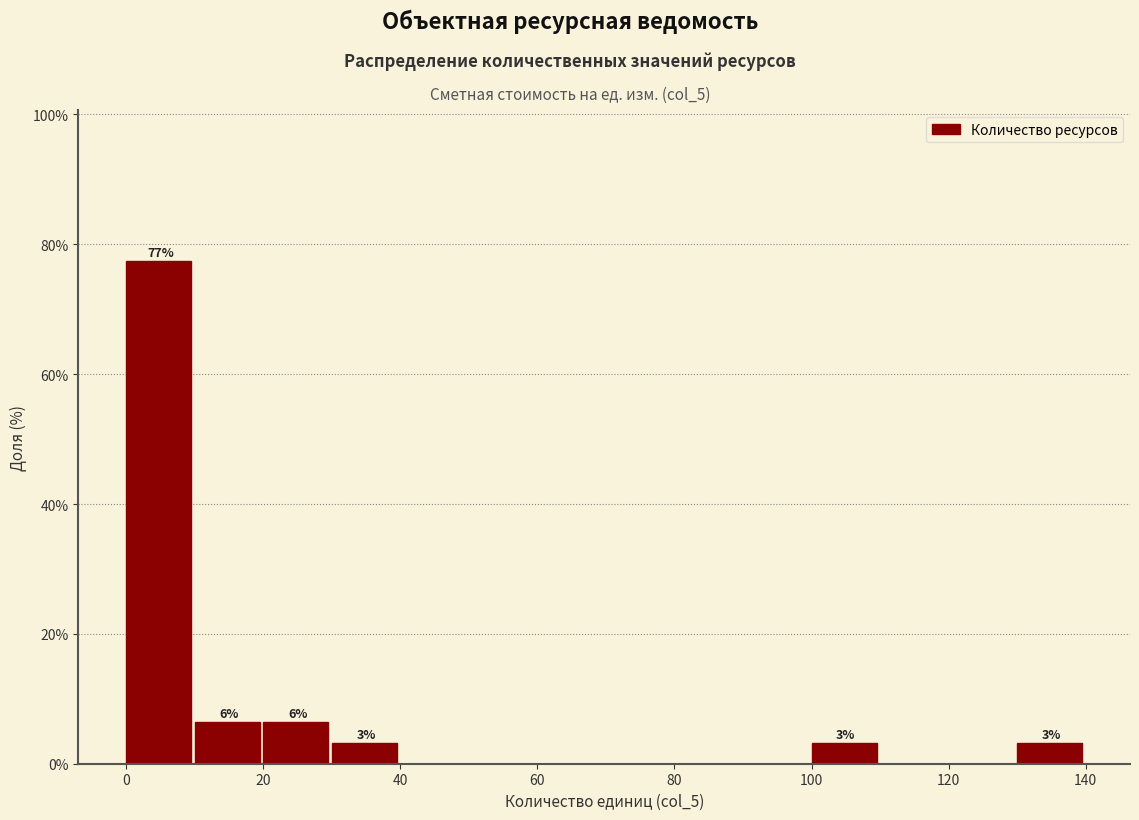

Over which range of the x-axis is the bar tallest?

0 to 10